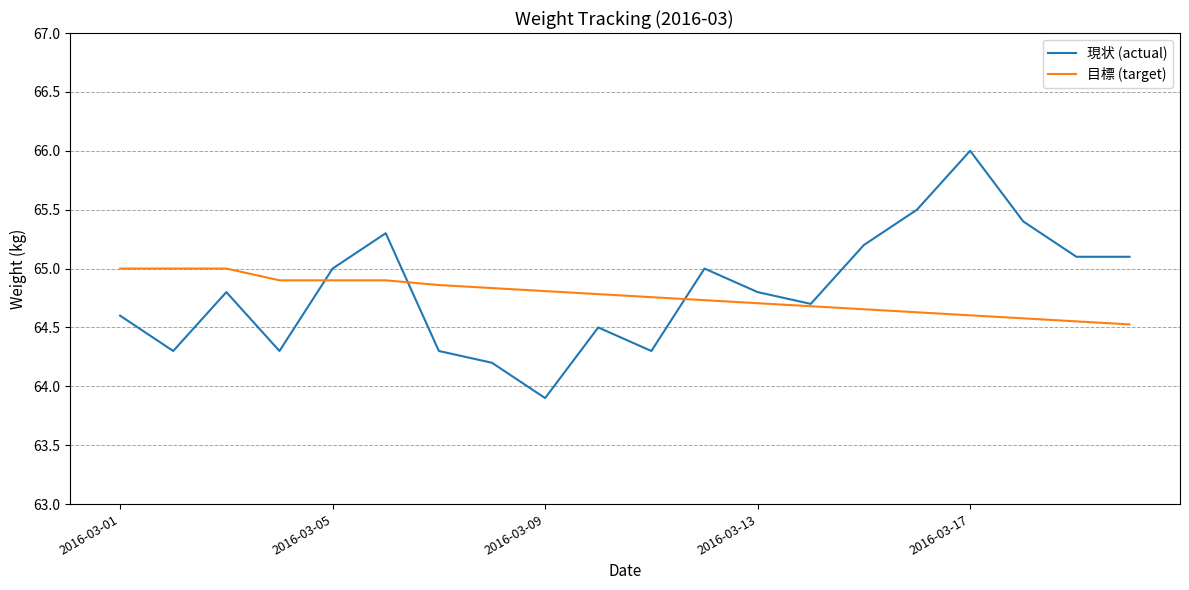

Which series has the largest range (max minus min)?

現状 (actual)